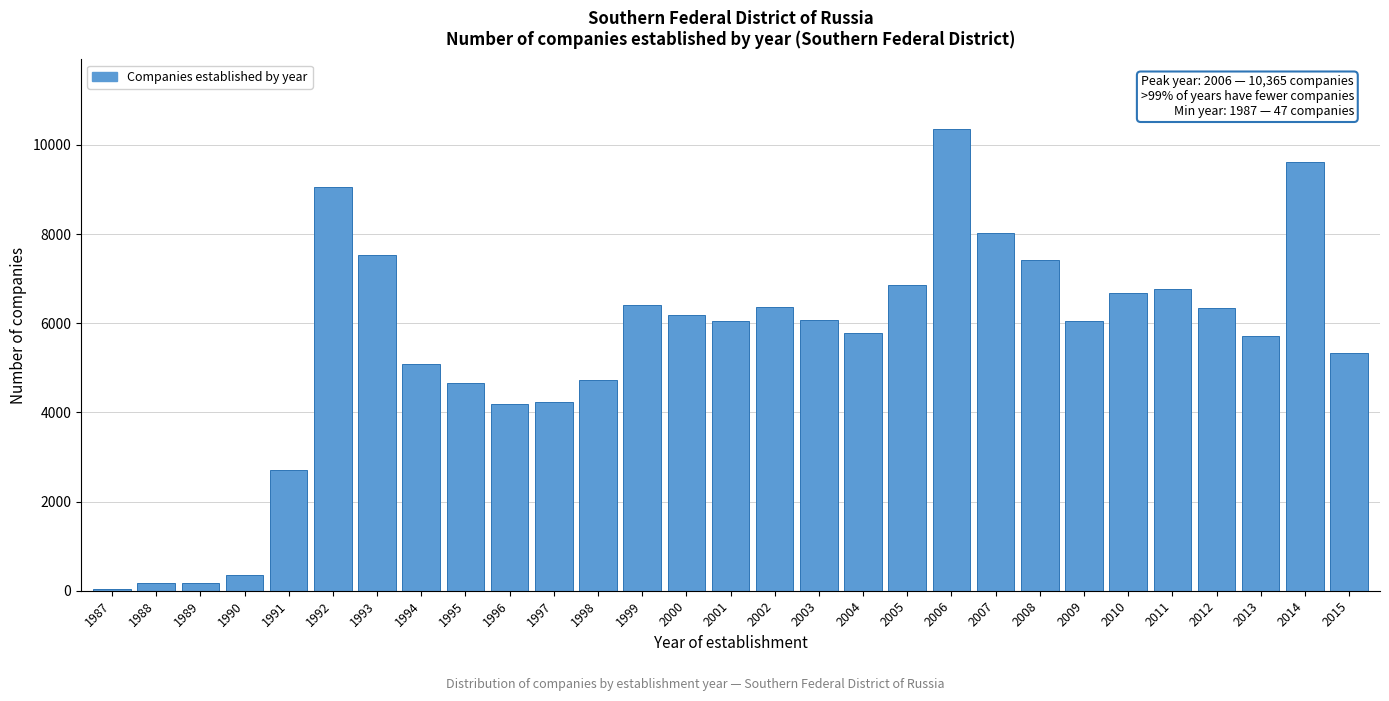

What is the difference between the second highest and minimum values?

9568